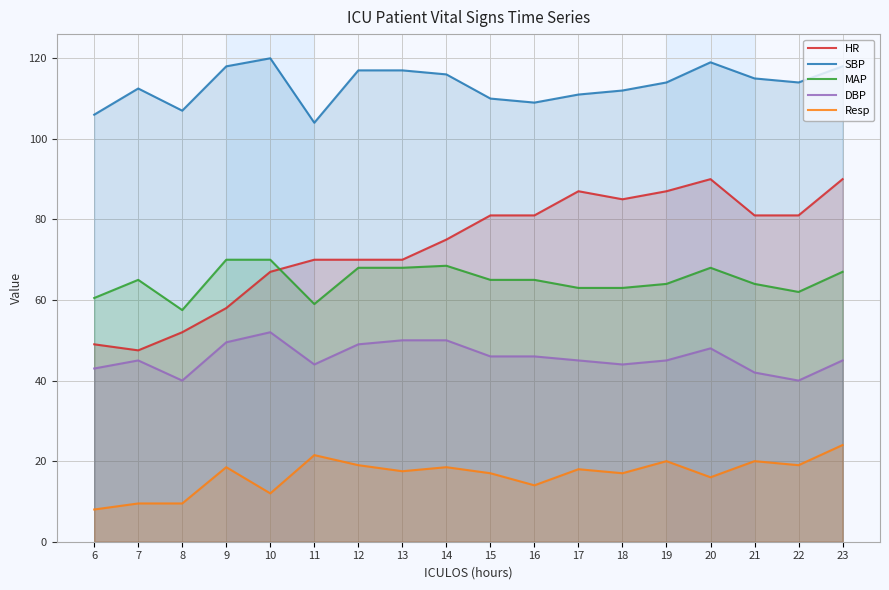

What is the highest value of the SBP series?

120.0